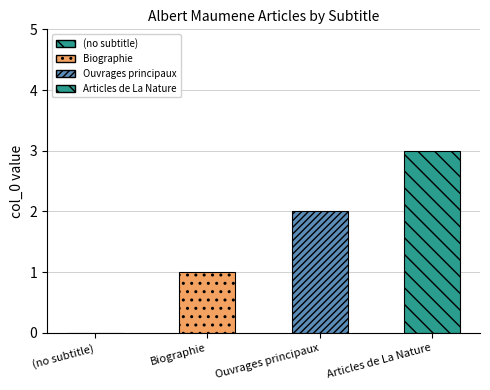

How many values are between 1 and 3?

3